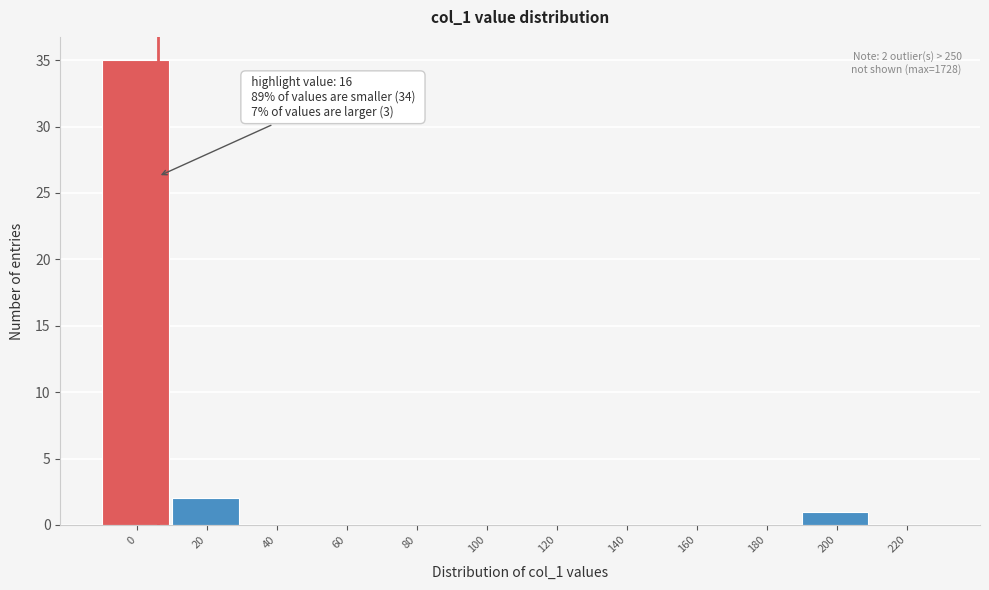

Reading right to left, what are all the values shown in this chart?

220=0	200=1	180=0	160=0	140=0	120=0	100=0	80=0	60=0	40=0	20=2	0=35